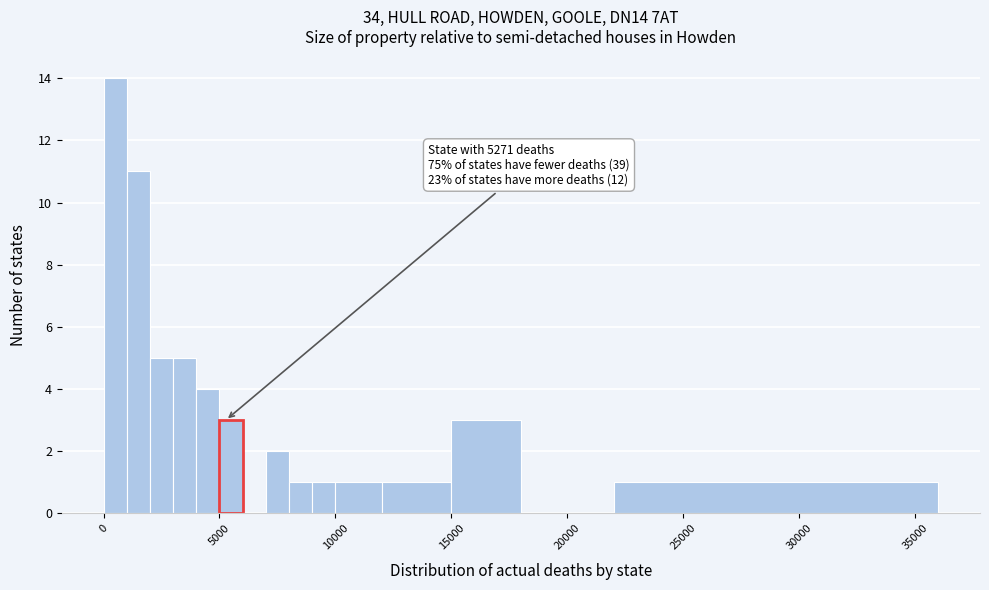

Read against the x-axis, roughly where is the centre of the tallest bar?

500